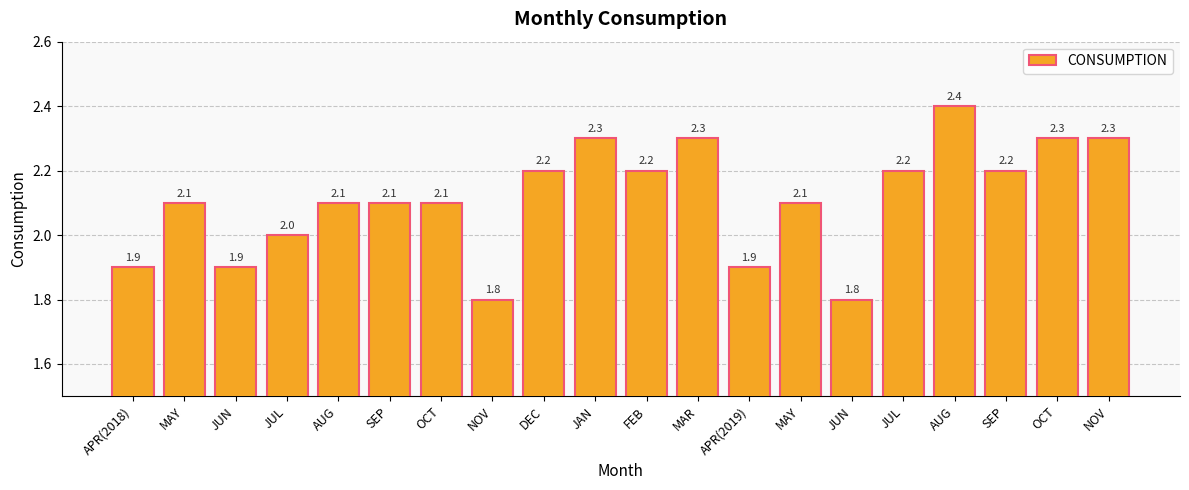

What is the approximate value at NOV?

1.8